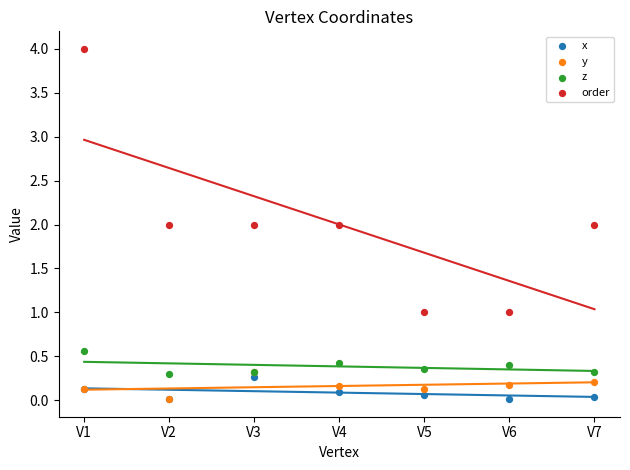

Which series has the largest Y range (max minus min)?

order